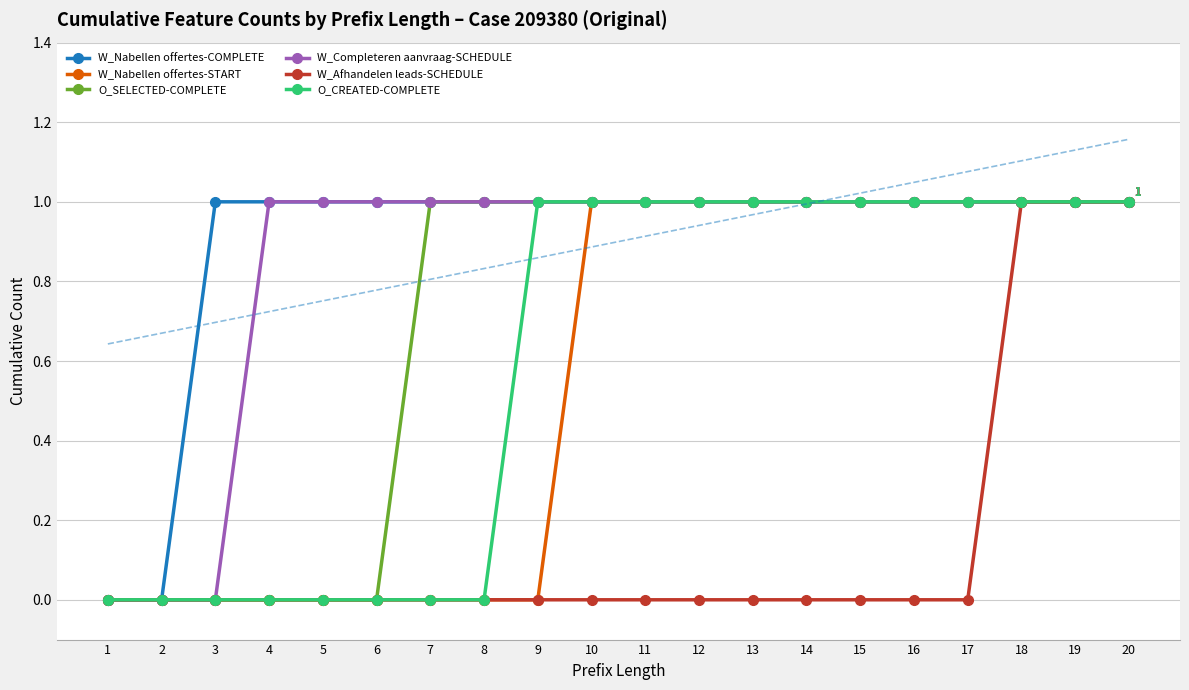

Reading right to left, transcribe all the data shown in this chart.

W_Nabellen offertes-COMPLETE: 1	1	1	1	1	1	1	1	1	1	1	1	1	1	1	1	1	1	0	0
W_Nabellen offertes-START: 1	1	1	1	1	1	1	1	1	1	1	0	0	0	0	0	0	0	0	0
O_SELECTED-COMPLETE: 1	1	1	1	1	1	1	1	1	1	1	1	1	1	0	0	0	0	0	0
W_Completeren aanvraag-SCHEDULE: 1	1	1	1	1	1	1	1	1	1	1	1	1	1	1	1	1	0	0	0
W_Afhandelen leads-SCHEDULE: 1	1	1	0	0	0	0	0	0	0	0	0	0	0	0	0	0	0	0	0
O_CREATED-COMPLETE: 1	1	1	1	1	1	1	1	1	1	1	1	0	0	0	0	0	0	0	0